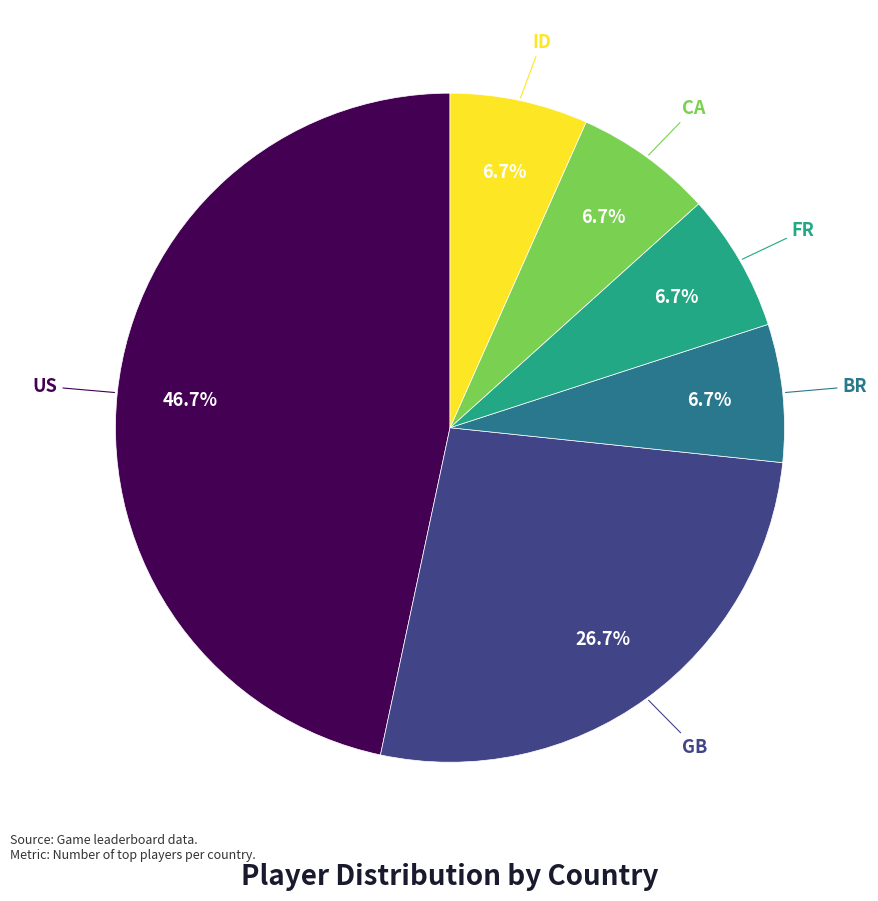

Does any single category account for the majority?

No